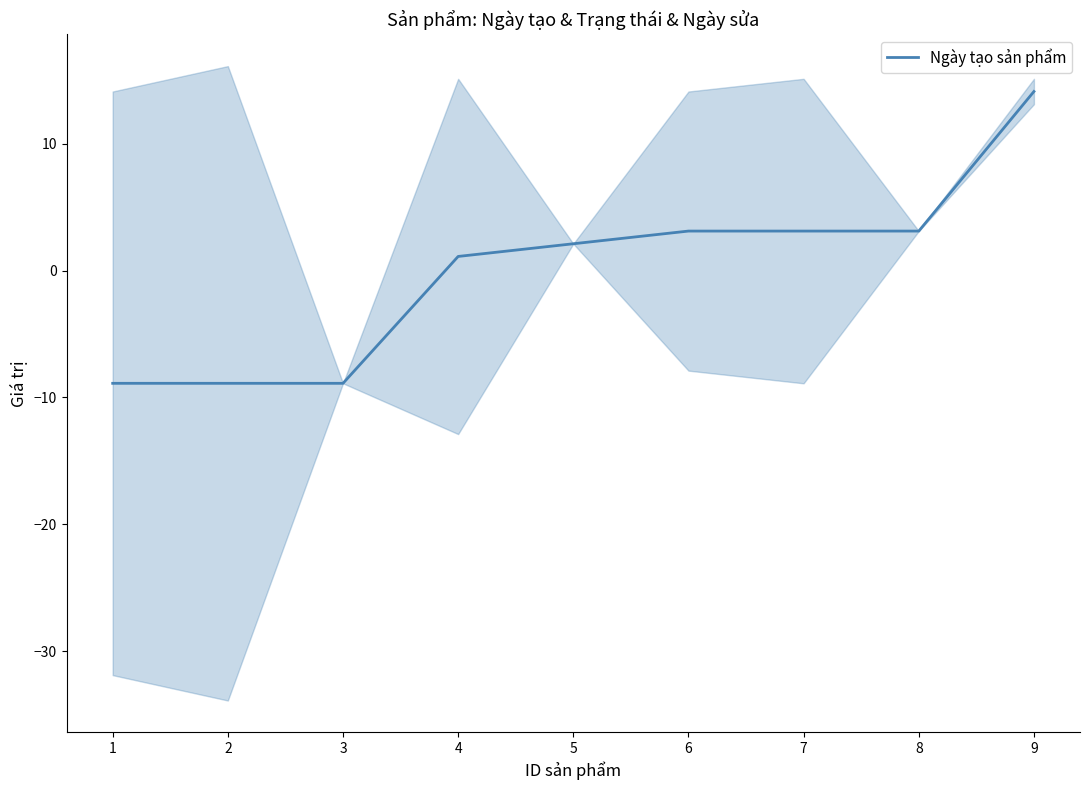

List the labels in order of value, smallest first.

1, 2, 3, 4, 5, 6, 7, 8, 9